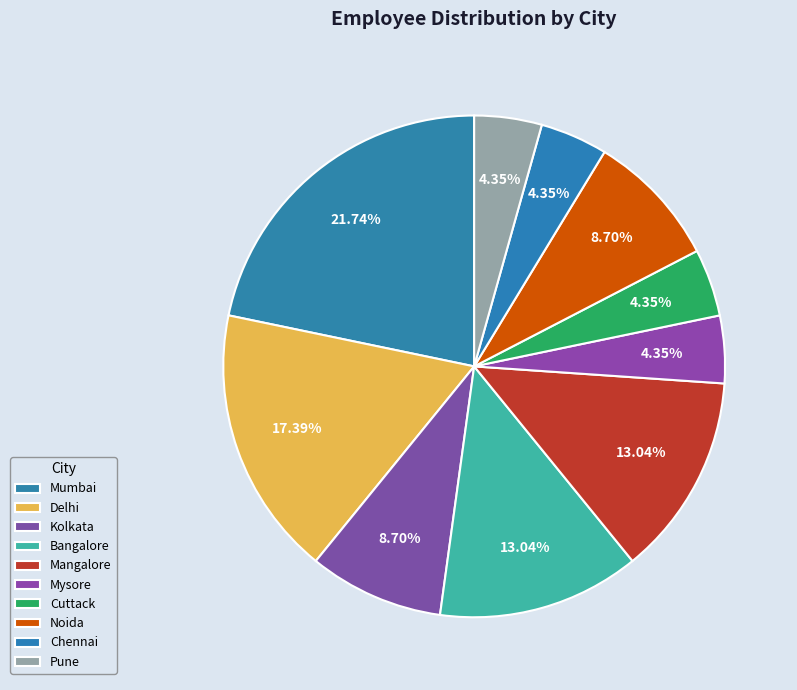

How many segments does this pie chart have?

10